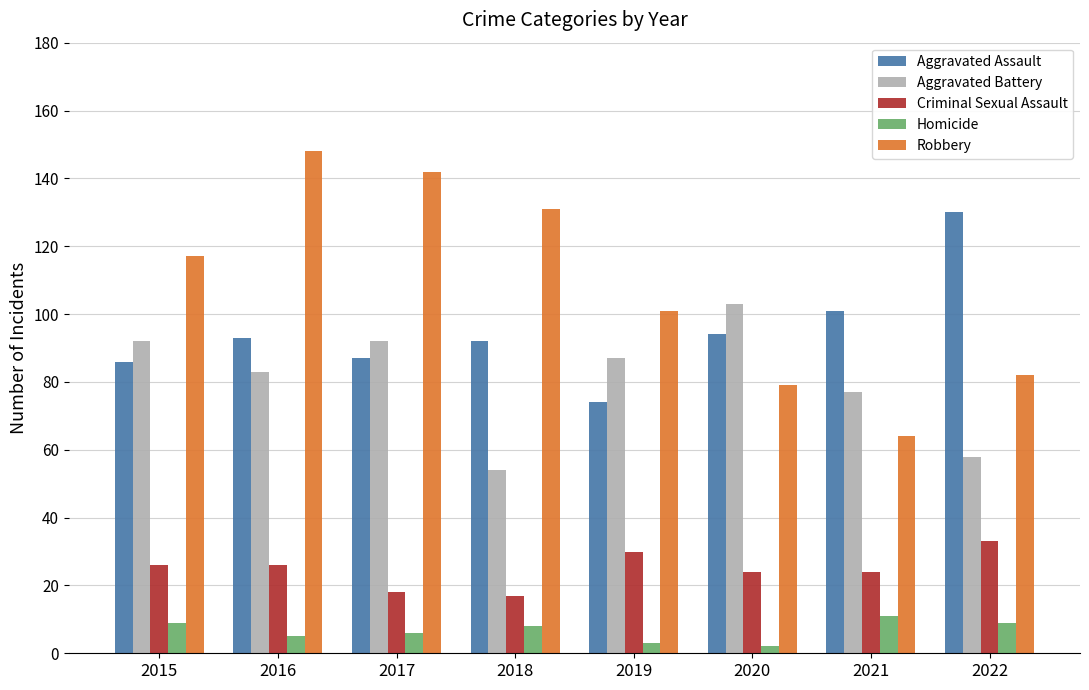

What is the difference between the maximum and minimum values in the Robbery series?

84